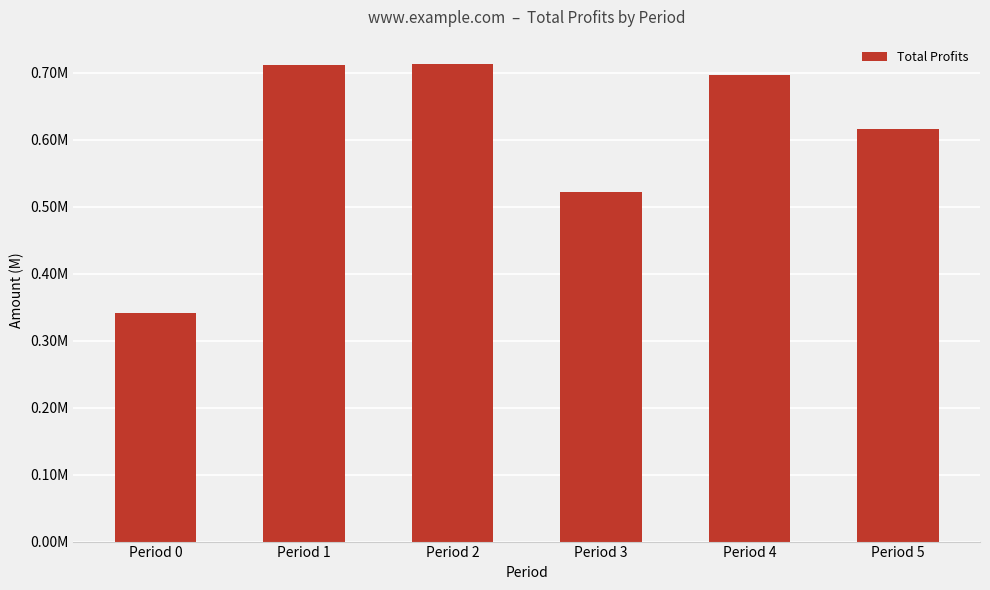

Does the chart contain any negative values?

No